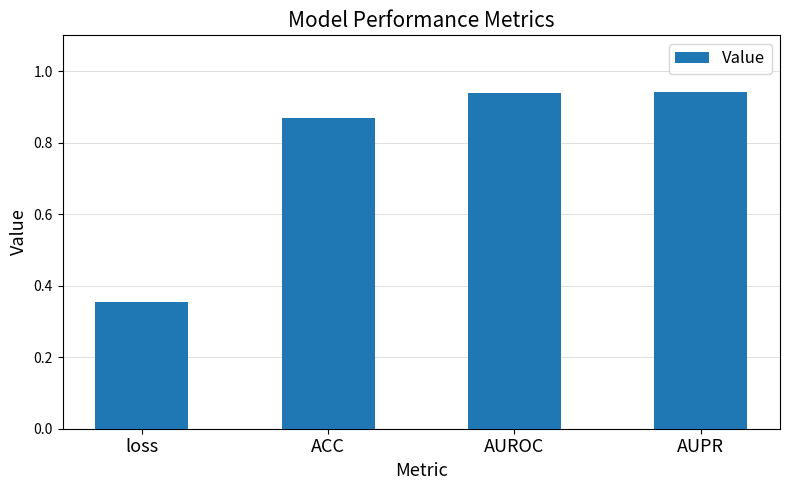

What is the sum of the values at loss and ACC?

1.2